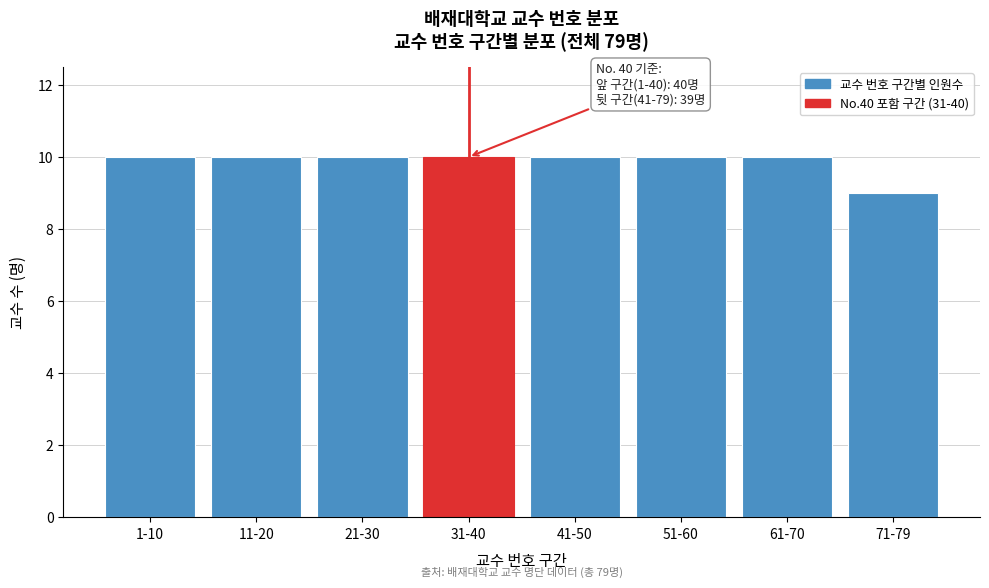

Reading left to right, list all the values displayed in this chart.

1-10=10	11-20=10	21-30=10	31-40=10	41-50=10	51-60=10	61-70=10	71-79=9